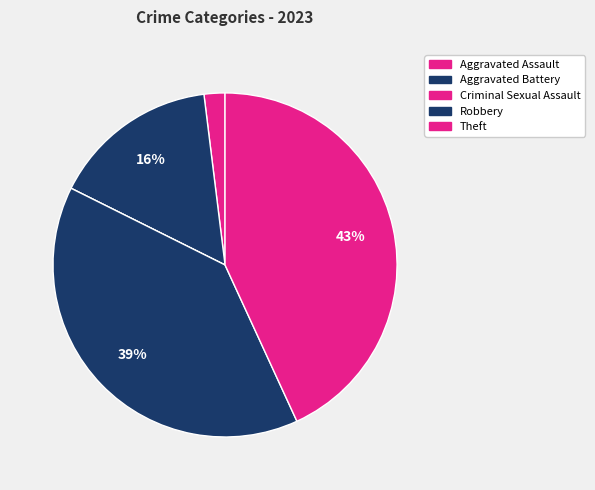

Which has a higher value, Robbery or Aggravated Assault?

Robbery